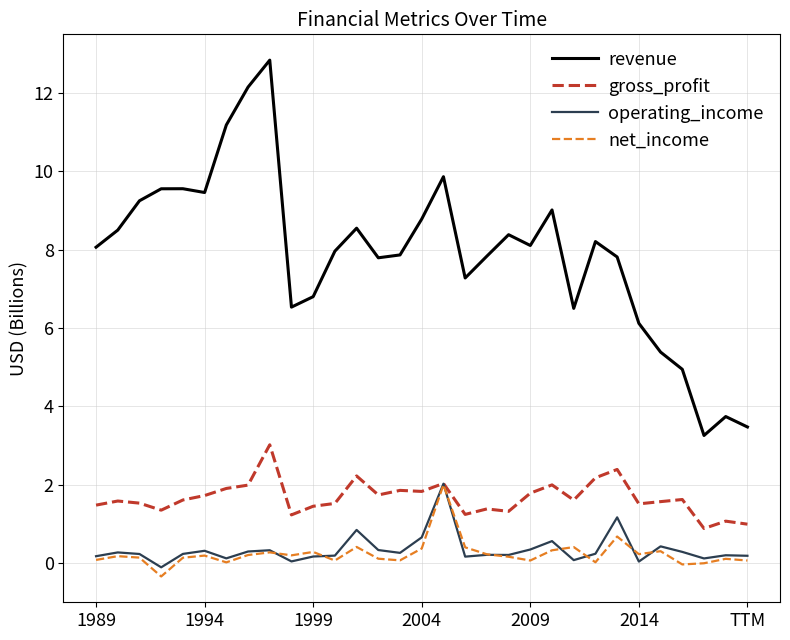

Which series has the largest total across all categories?

revenue